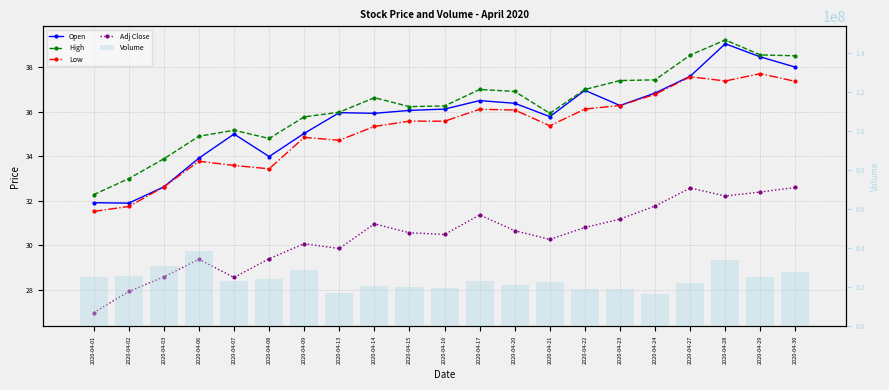

At 2020-04-01, list the series in order from smallest to largest.

Adj Close, Low, Open, High, Volume